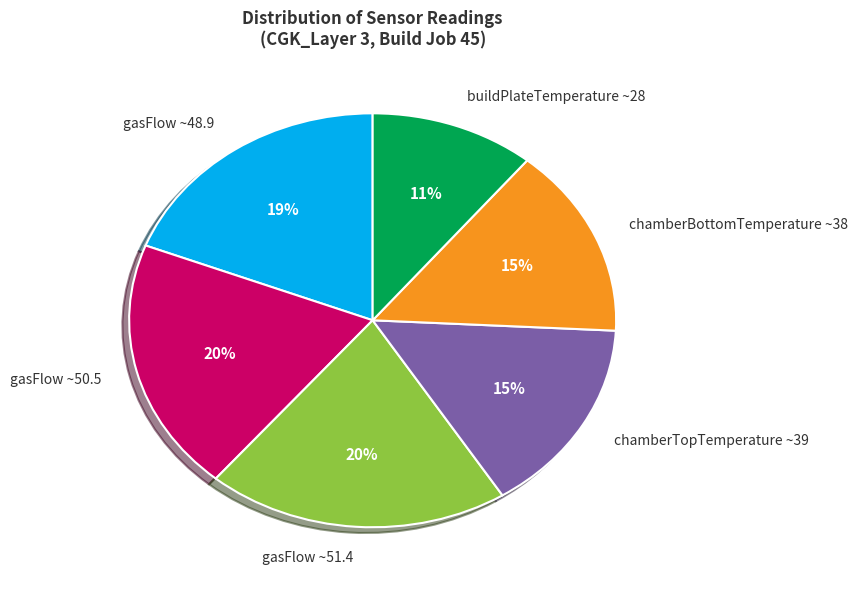

To the nearest percent, what percentage of the pie is gasFlow ~51.4?

20%